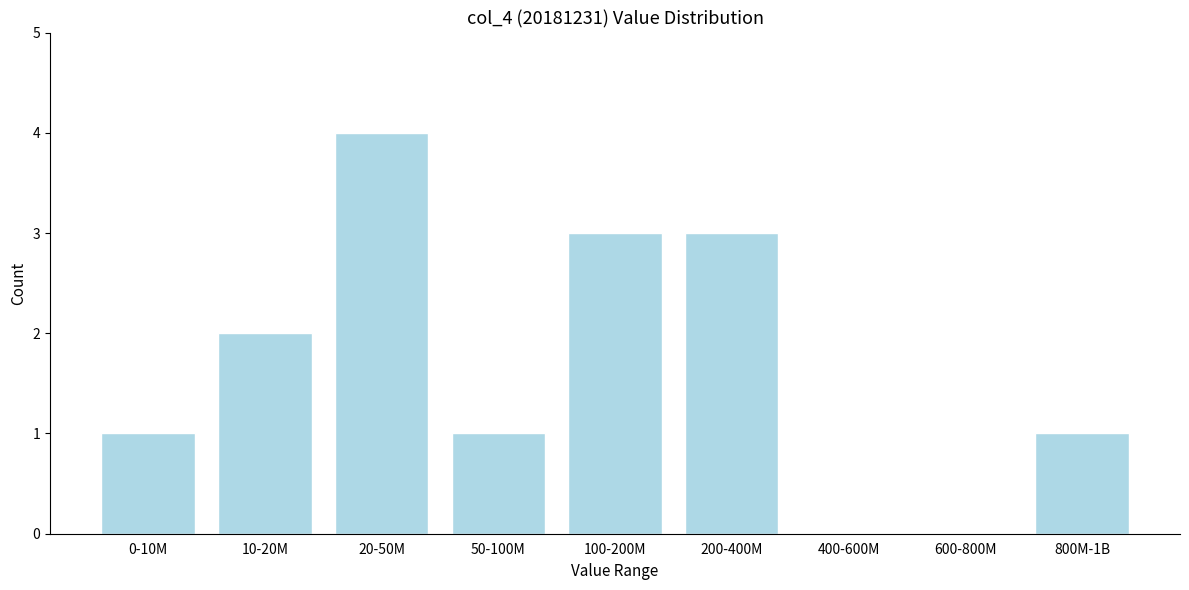

Reading right to left, list all the values displayed in this chart.

800M-1B=1	600-800M=0	400-600M=0	200-400M=3	100-200M=3	50-100M=1	20-50M=4	10-20M=2	0-10M=1